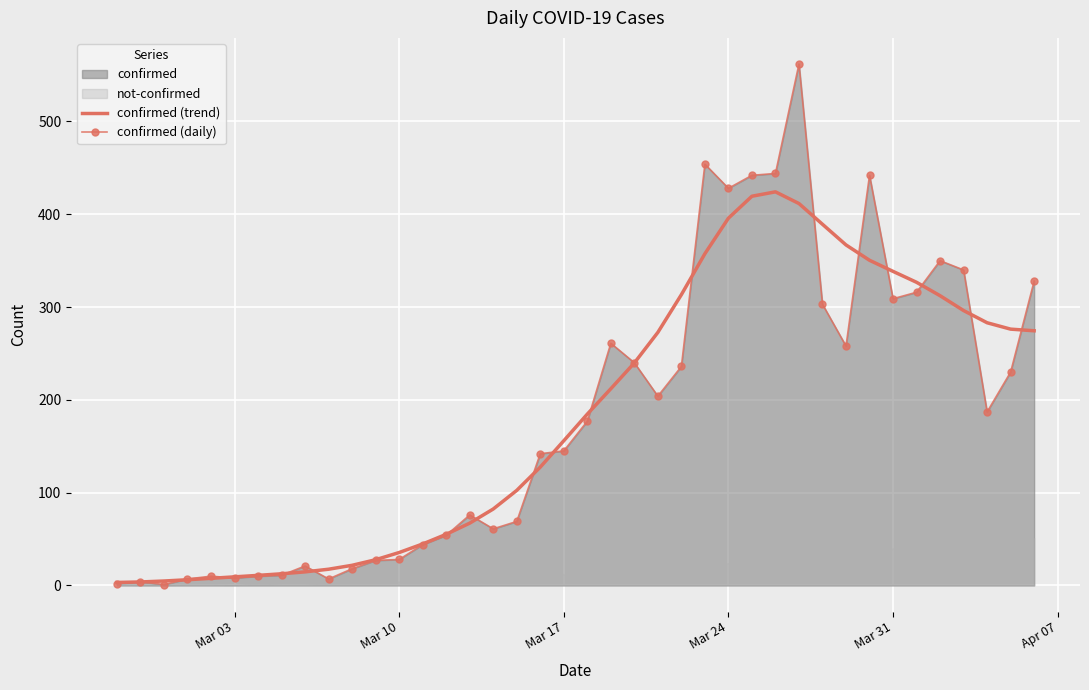

What is the maximum value for confirmed (daily)?

562.0